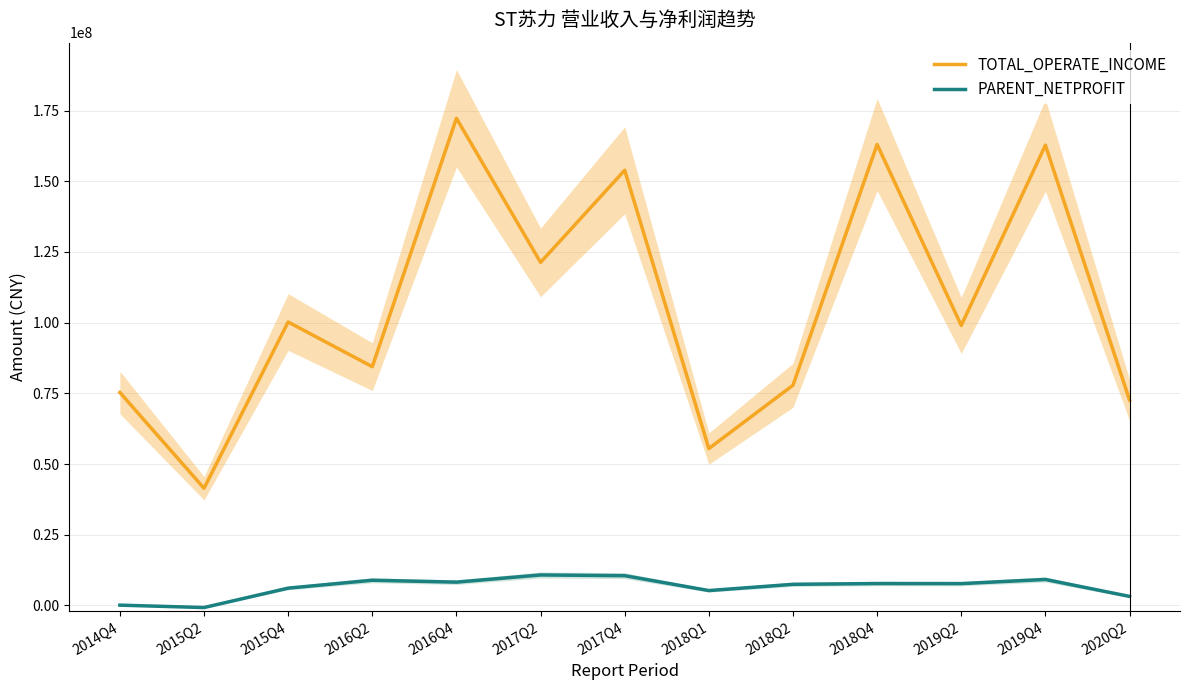

The value of PARENT_NETPROFIT at 2016Q4 is 12157789.3. True or false?

False